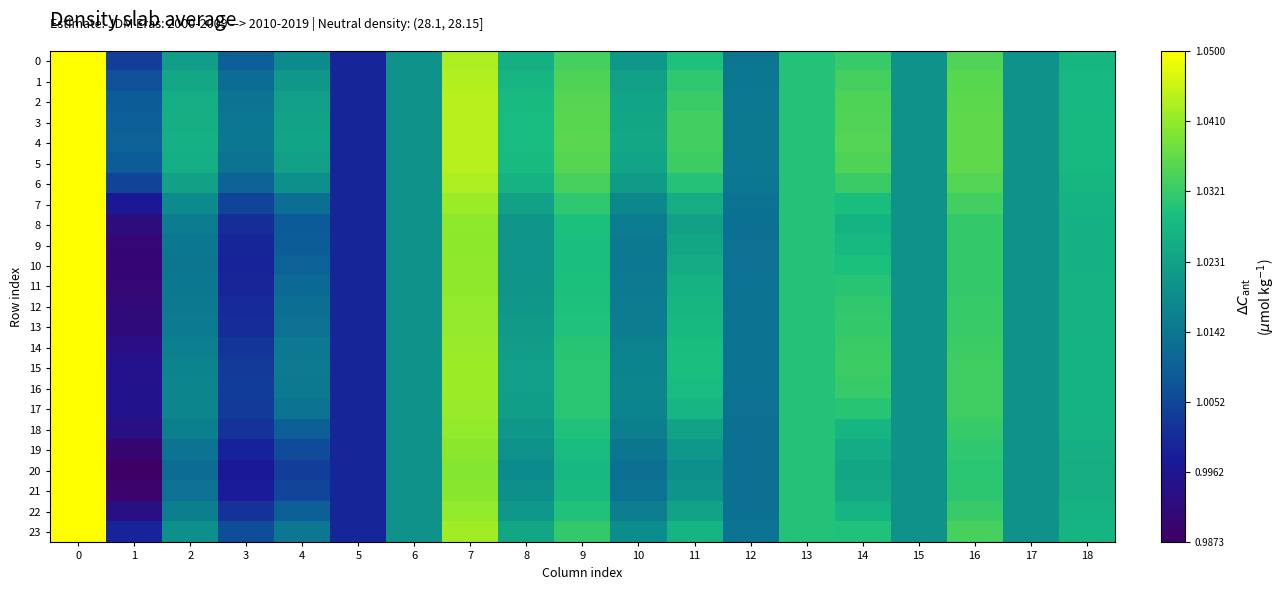

At how many categories does at least one series exceed 1?

18